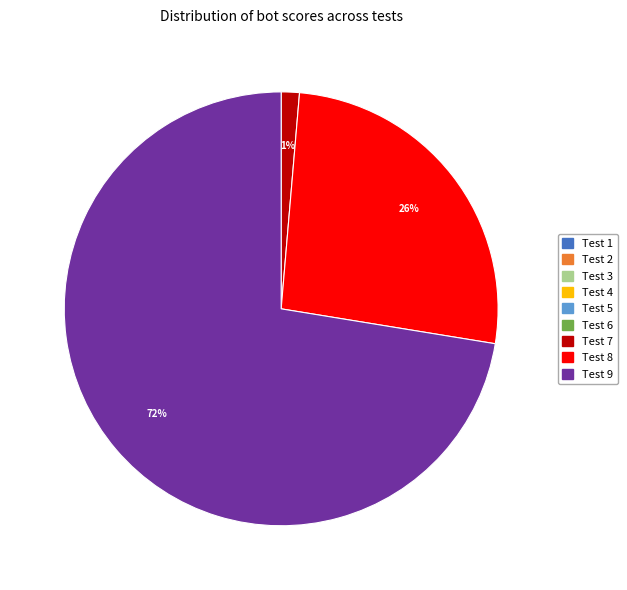

Is it true that Test 7 is 11% of the pie?

False